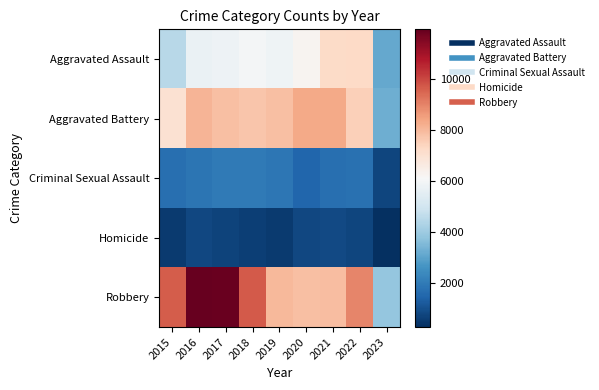

How many data points does each series have?

9